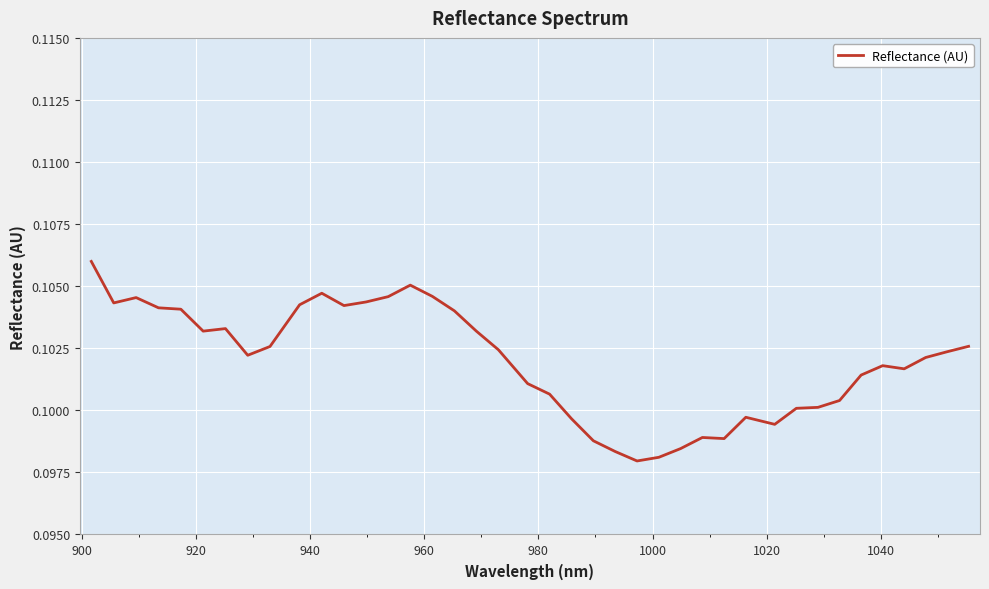

Reading left to right, transcribe all the data shown in this chart.

0.1	0.1	0.1	0.1	0.1	0.1	0.1	0.1	0.1	0.1	0.1	0.1	0.1	0.1	0.1	0.1	0.1	0.1	0.1	0.1	0.1	0.1	0.1	0.1	0.1	0.1	0.1	0.1	0.1	0.1	0.1	0.1	0.1	0.1	0.1	0.1	0.1	0.1	0.1	0.1